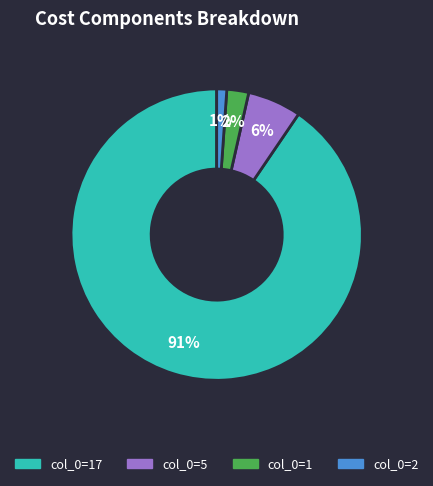

How many segments does this pie chart have?

4